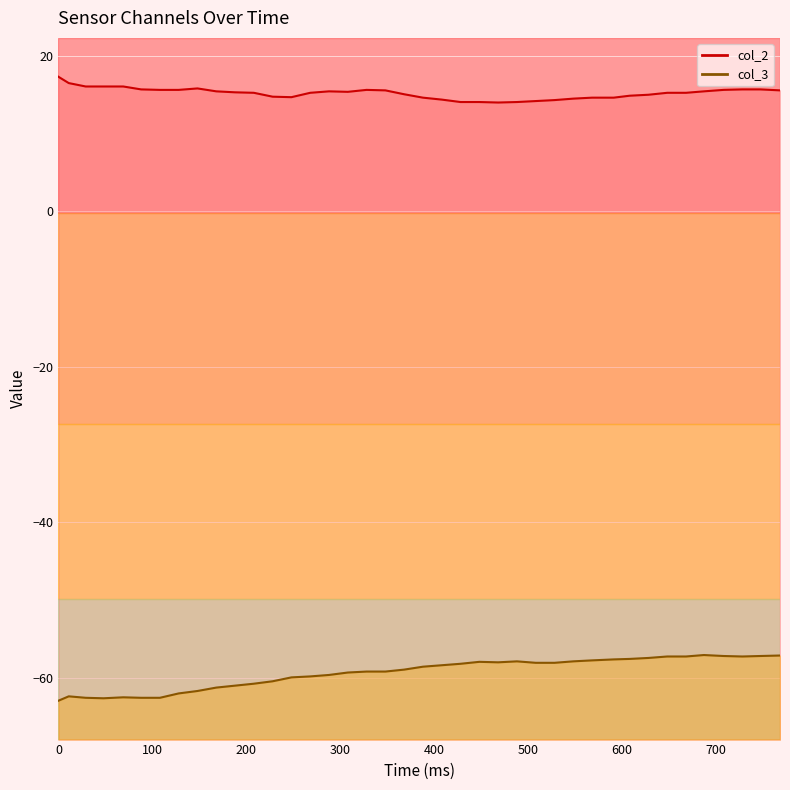

Which series changed the most between 500 and 600?

col_2